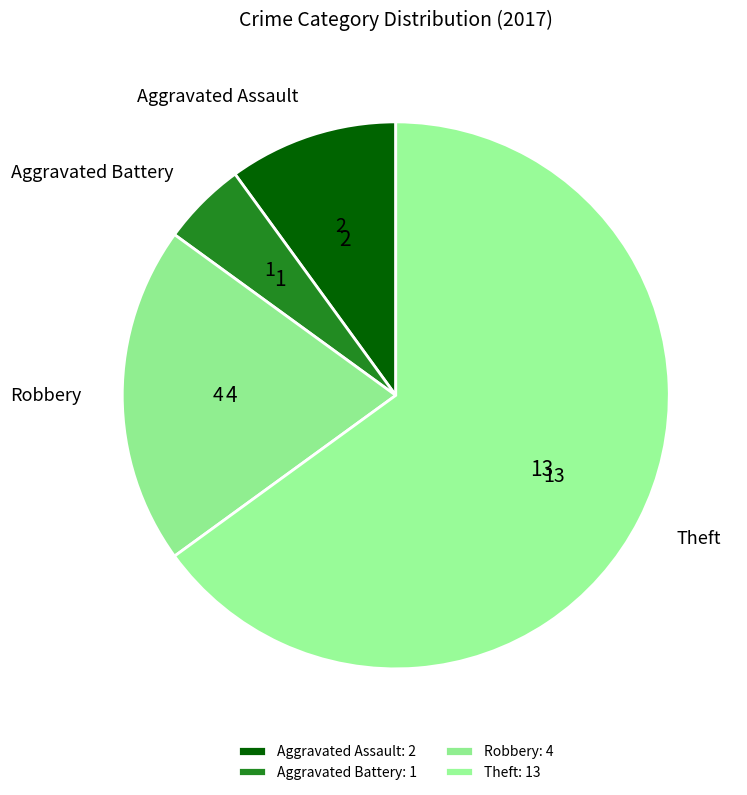

Is there a majority slice in this chart?

Yes